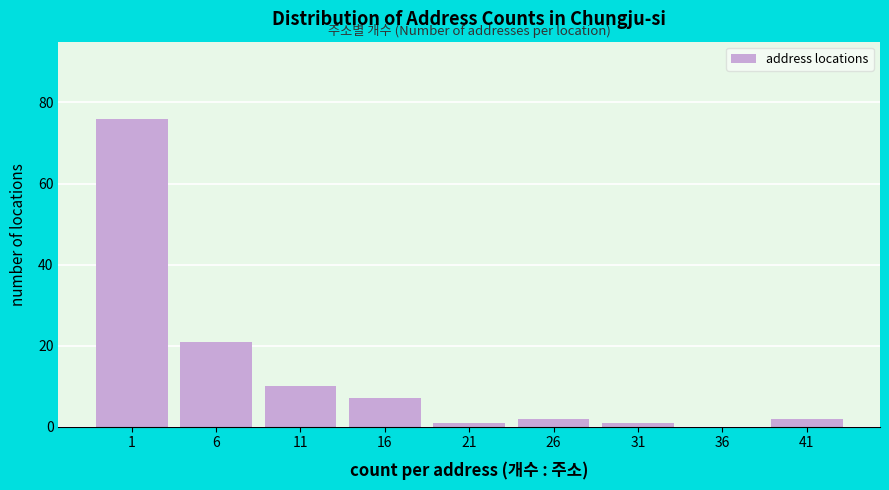

Reading left to right, extract all data points from this chart.

1=76	6=21	11=10	16=7	21=1	26=2	31=1	36=0	41=2